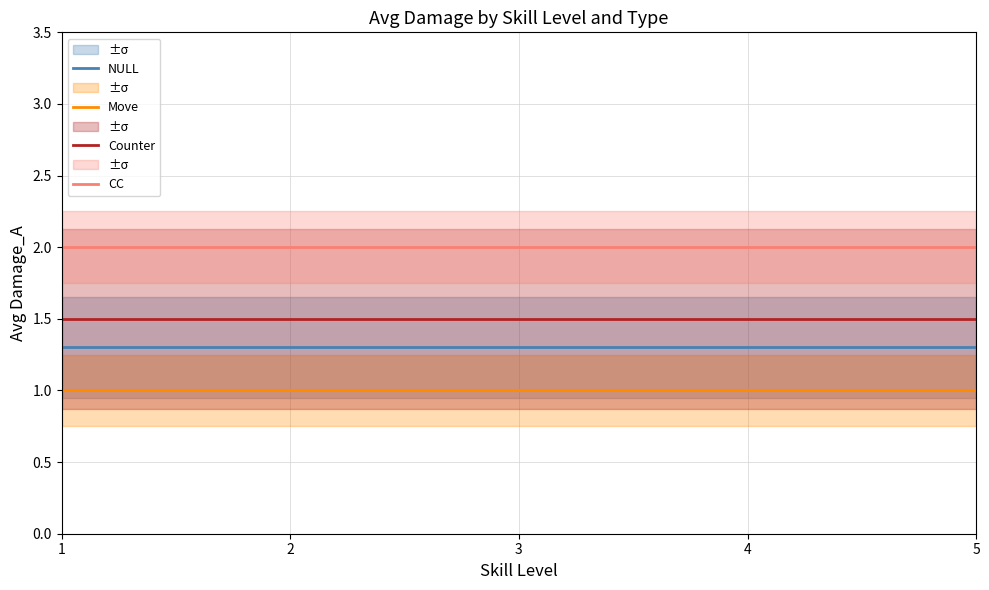

Reading right to left, list all the values displayed in this chart.

NULL: 5=1.3	4=1.3	3=1.3	2=1.3	1=1.3
Move: 5=1.0	4=1.0	3=1.0	2=1.0	1=1.0
Counter: 5=1.5	4=1.5	3=1.5	2=1.5	1=1.5
CC: 5=2.0	4=2.0	3=2.0	2=2.0	1=2.0